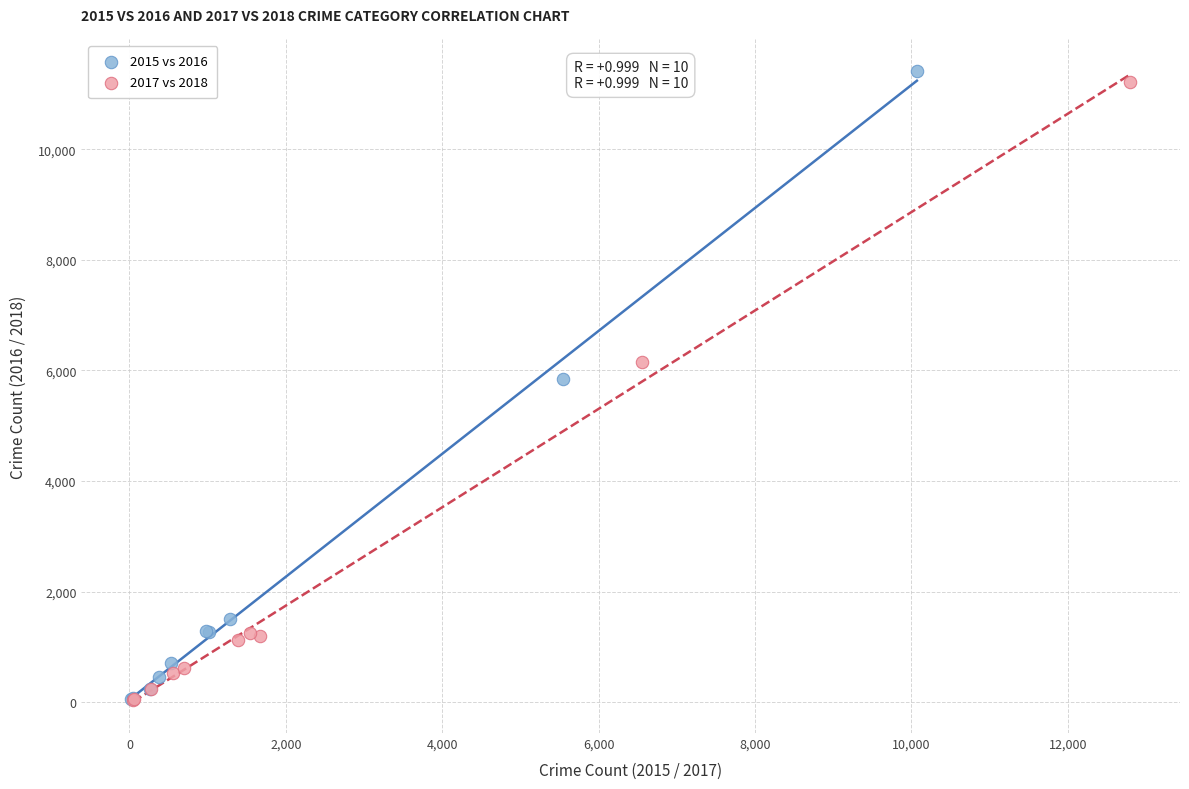

What are all the series names shown in the legend?

2015 vs 2016, 2017 vs 2018